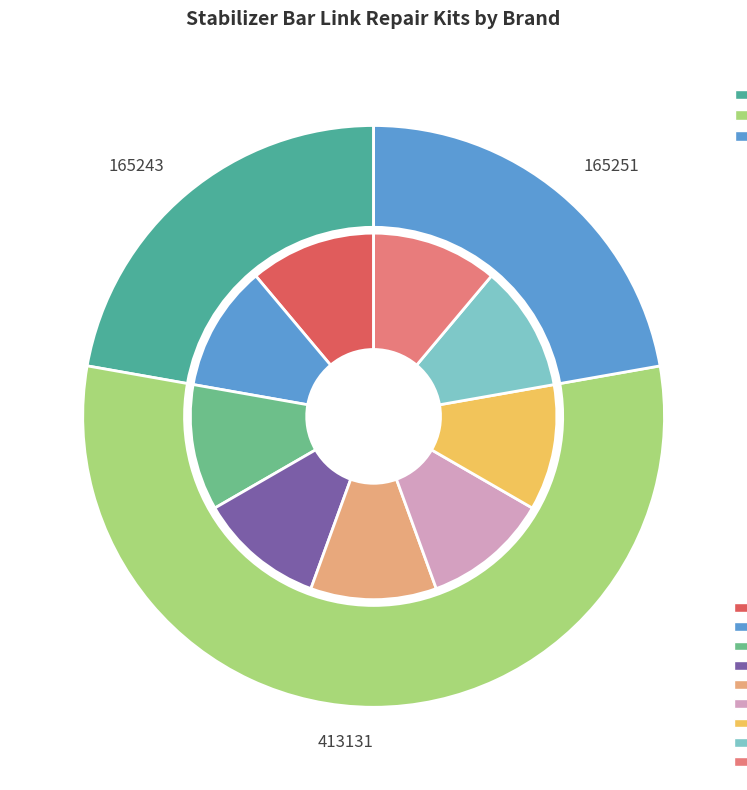

Rank the categories by value from highest to lowest.

RK91845, RK850595, RK811075PR, RK811075, RK72755, RK45115PR, RK45115, 541-488, 541-480